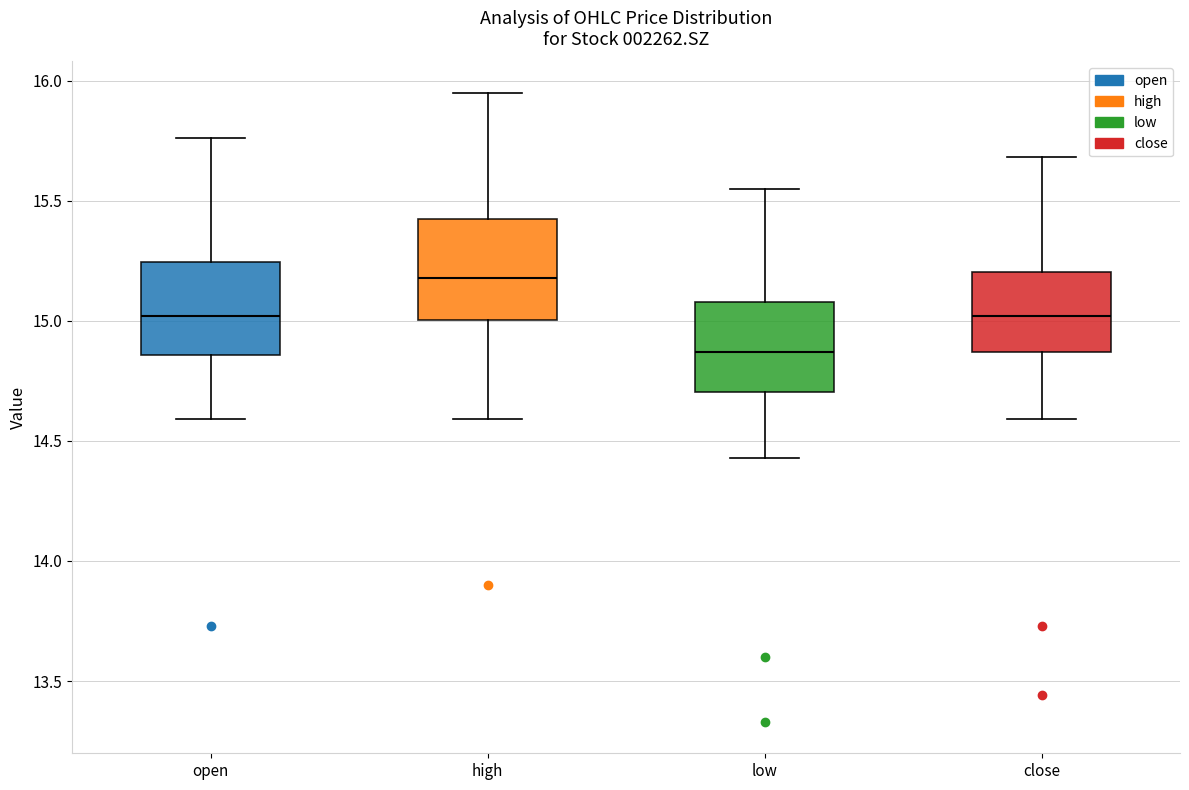

Where does the lower whisker of the box for close end on the y-axis? The values are not printed on the chart, so give them approximately, as read against the axis.

14.60